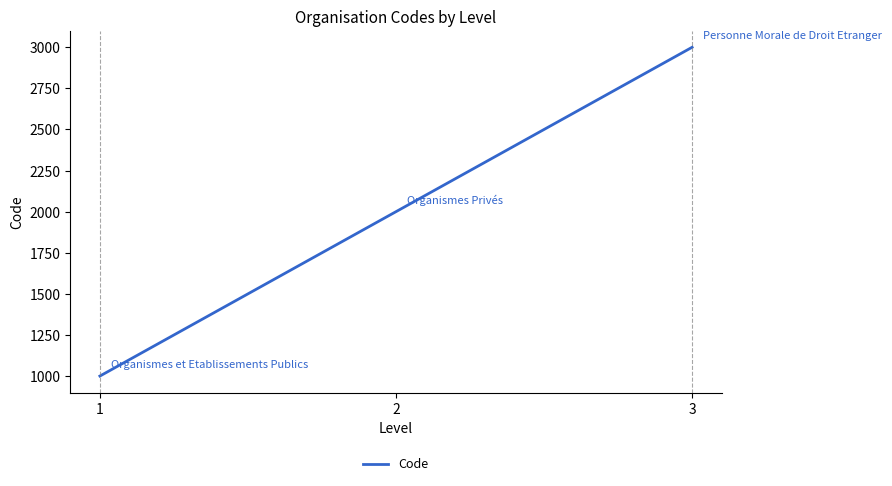

Rank the categories by value from highest to lowest.

3, 2, 1